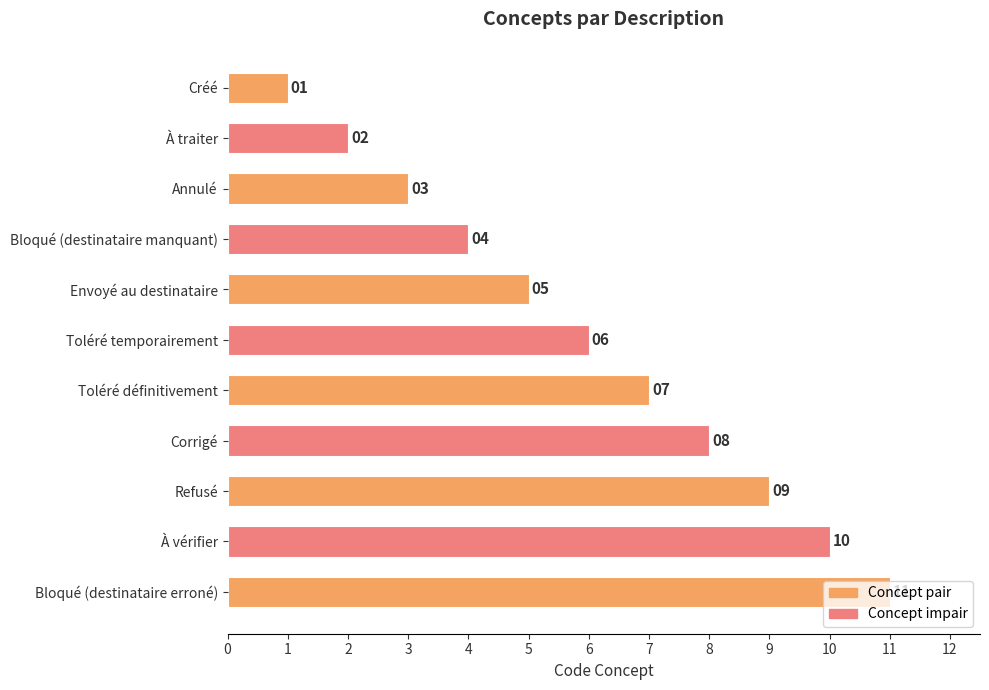

What is the change in value from À traiter to Toléré définitivement?

+5